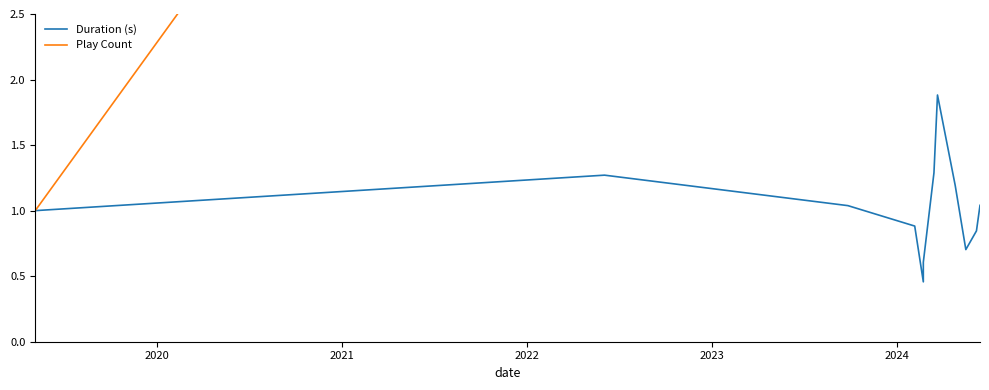

How many interior local valleys does the Duration (s) series have?

2